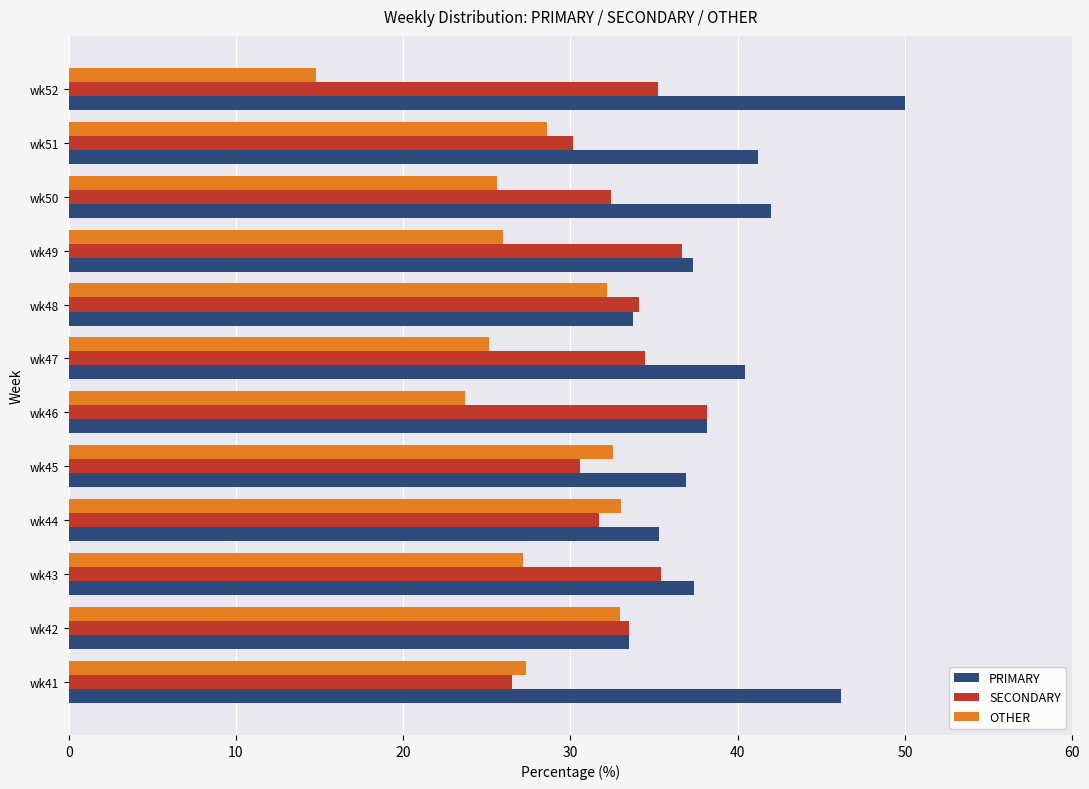

Count the number of data series in this chart.

3